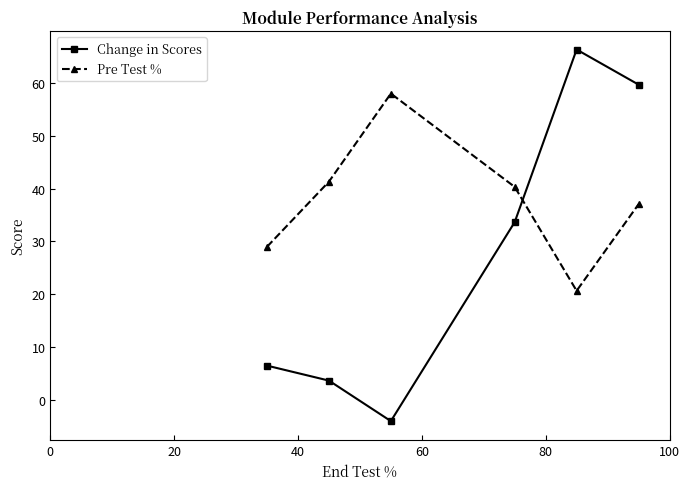

How many interior local peaks does the Pre Test % series have?

1